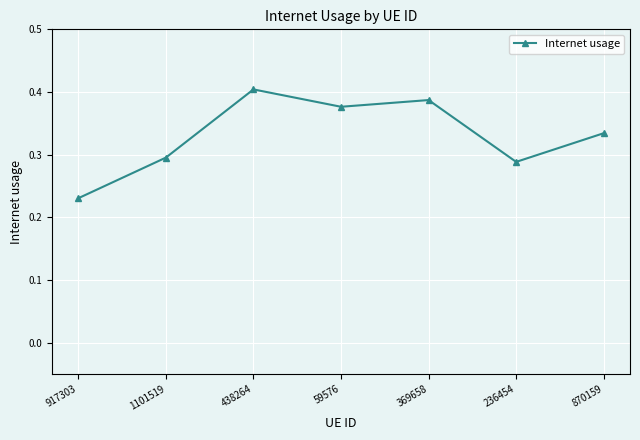

What is the label of the 3rd point from the left?

438264